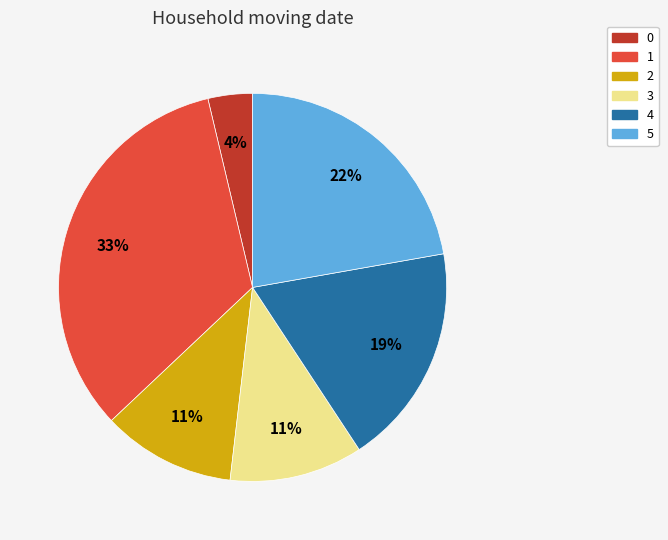

To the nearest percent, what is the difference between the 1 and 5 slice percentages?

11%